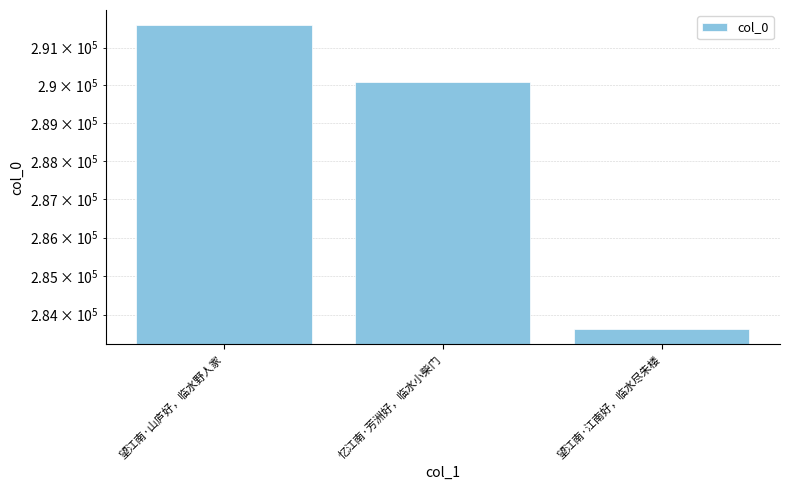

What is the change in value from 望江南·山庐好，临水野人家 to 望江南·江南好，临水尽朱楼?

-7968